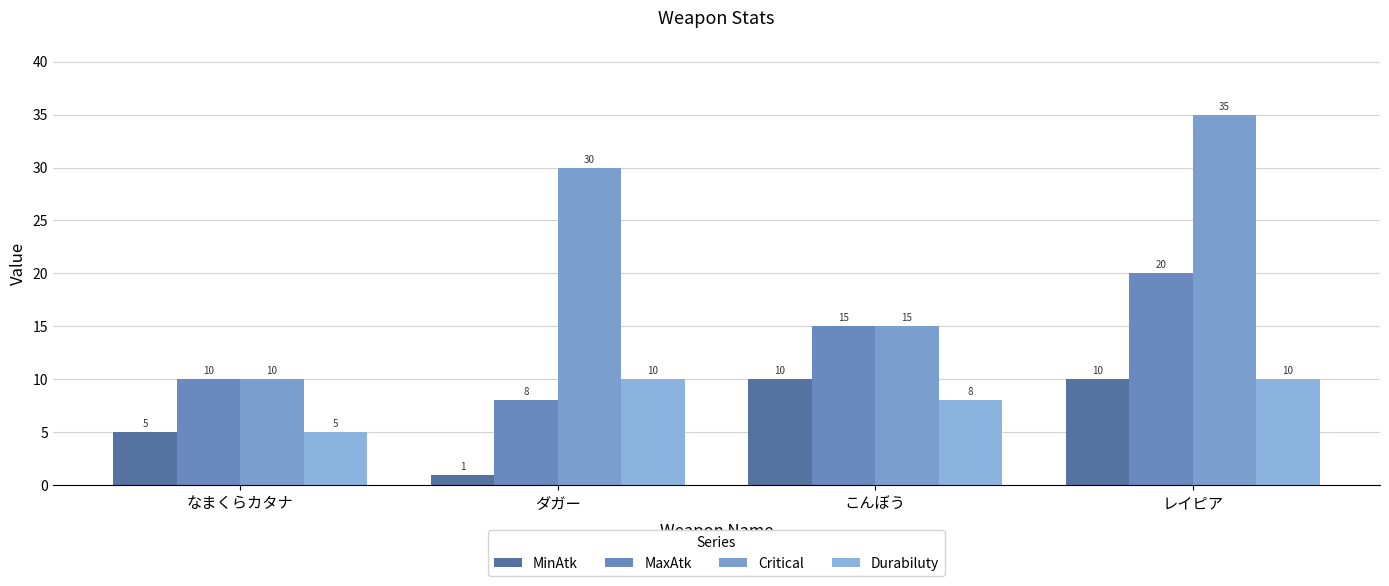

Are the bars grouped side by side (vs. stacked)?

Yes